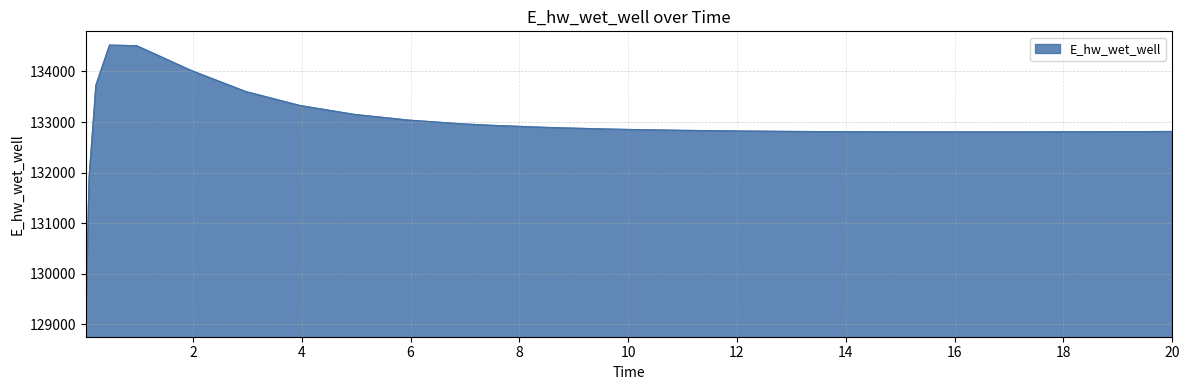

What is the greatest value displayed?

134518.8